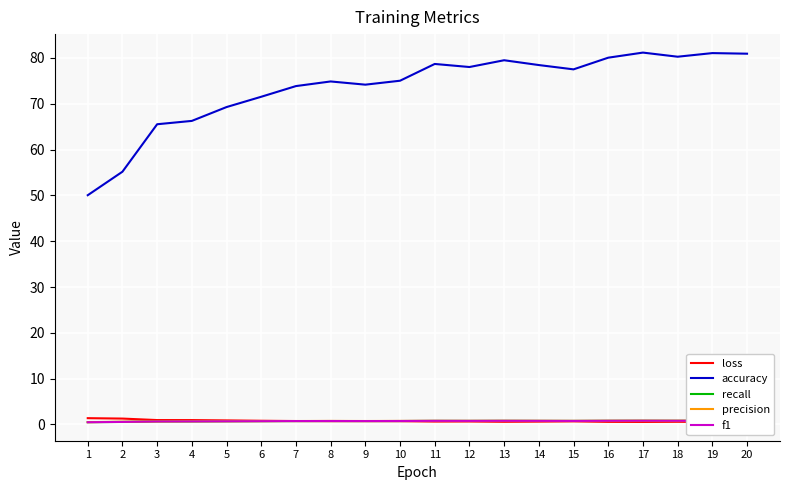

Rank the series at 7 from highest to lowest value.

accuracy, precision, loss, f1, recall